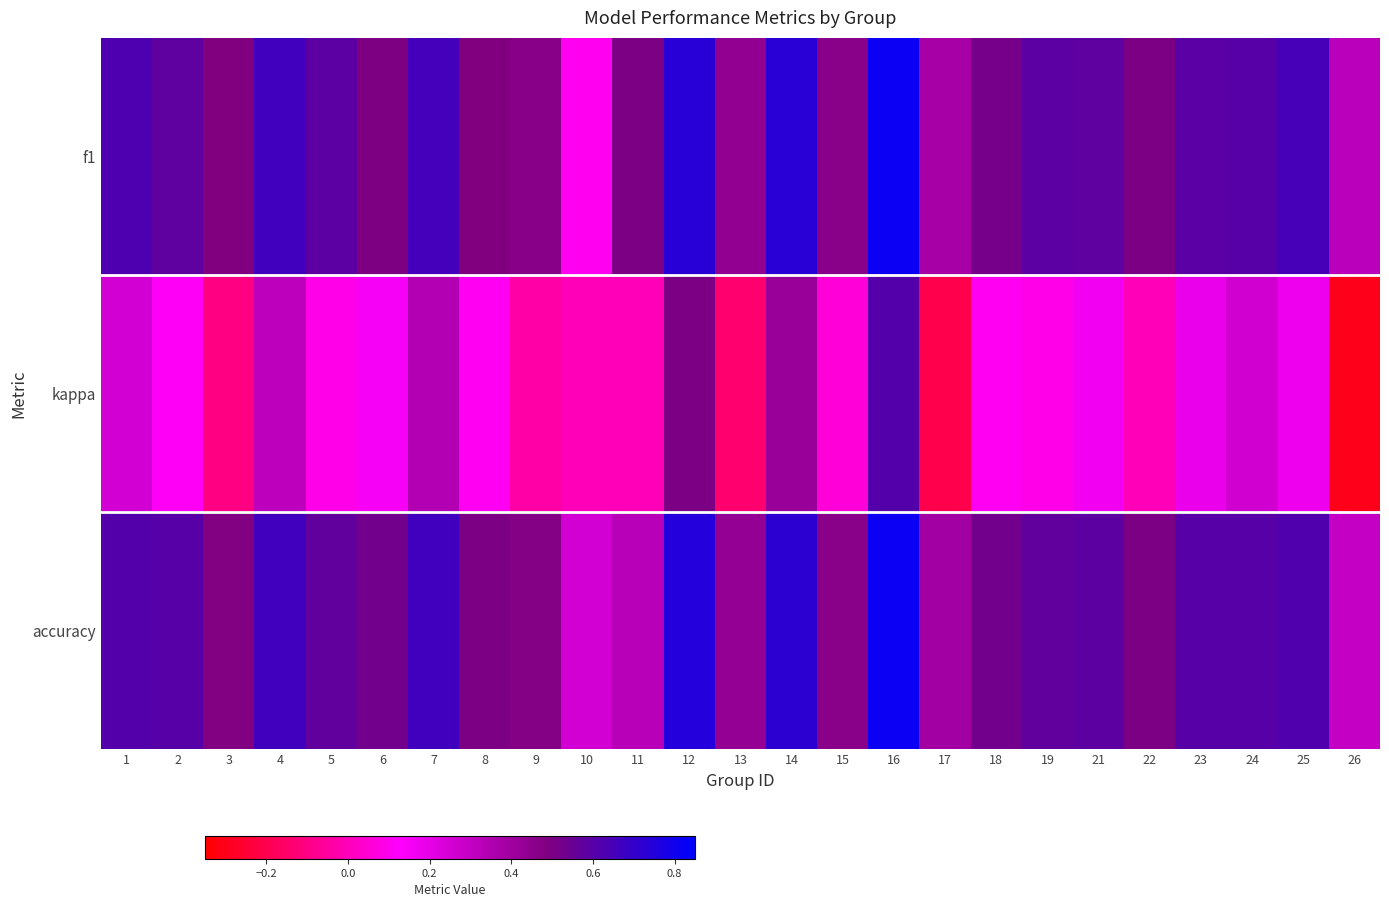

Which has a higher value, 24 or 2?

24